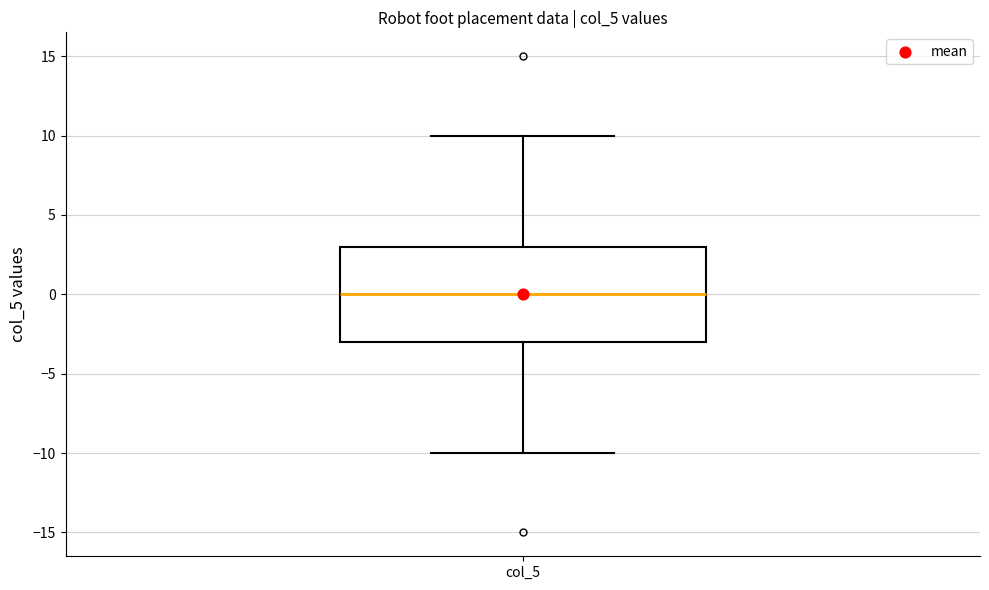

Read this box plot against the y-axis: the position of the median line, the range covered by the box, and the ends of both whiskers. The values are not printed on the chart, so give them approximately, as read against the axis.

median 0, box -3 to 3, whiskers -10 to 10